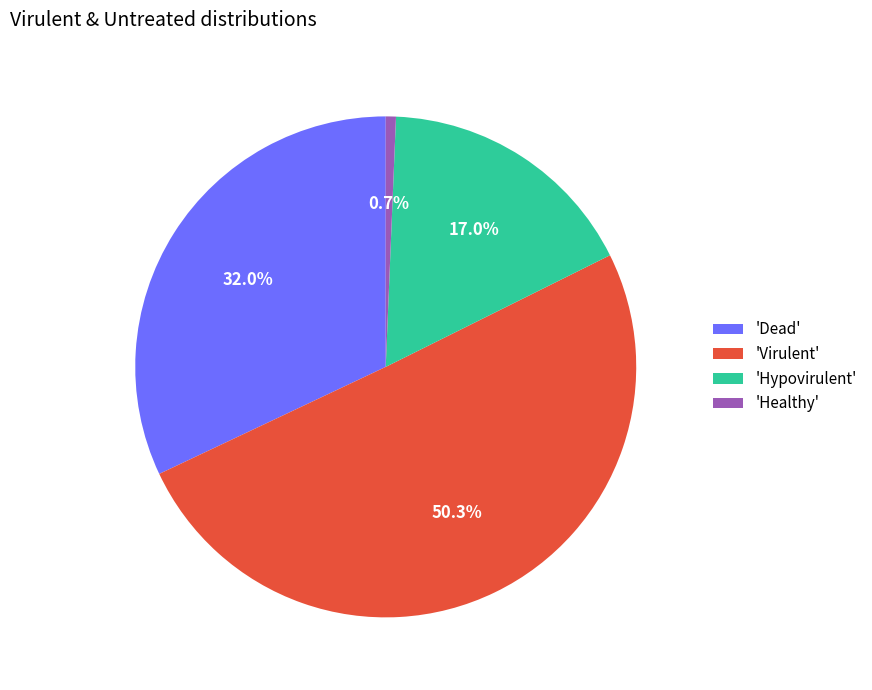

Rank the categories by value from lowest to highest.

'Healthy', 'Hypovirulent', 'Dead', 'Virulent'